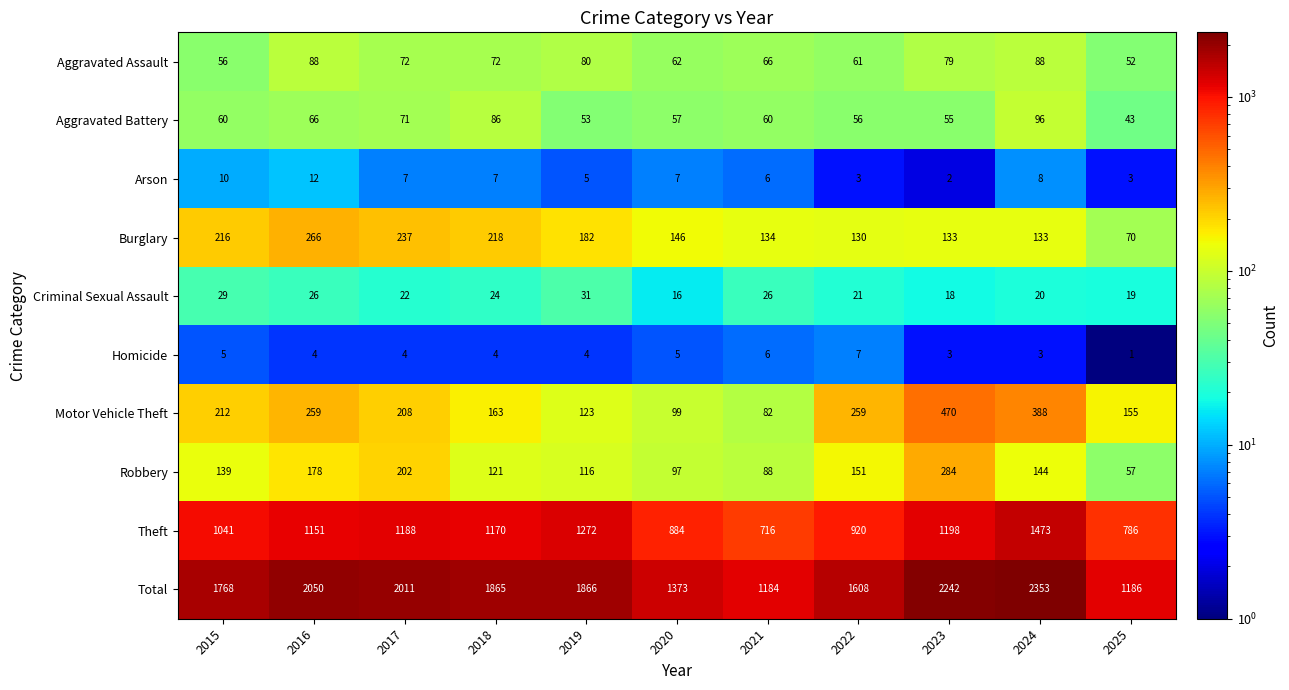

Which series has the widest spread of values?

Total